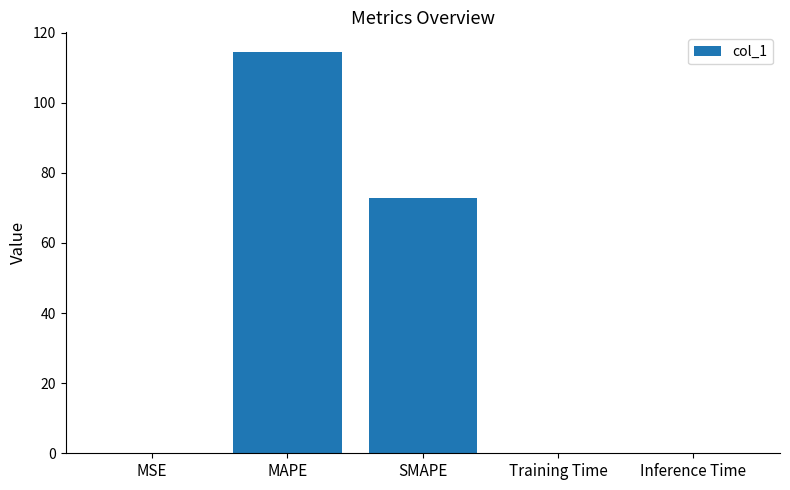

What is the sum of all values?

187.1